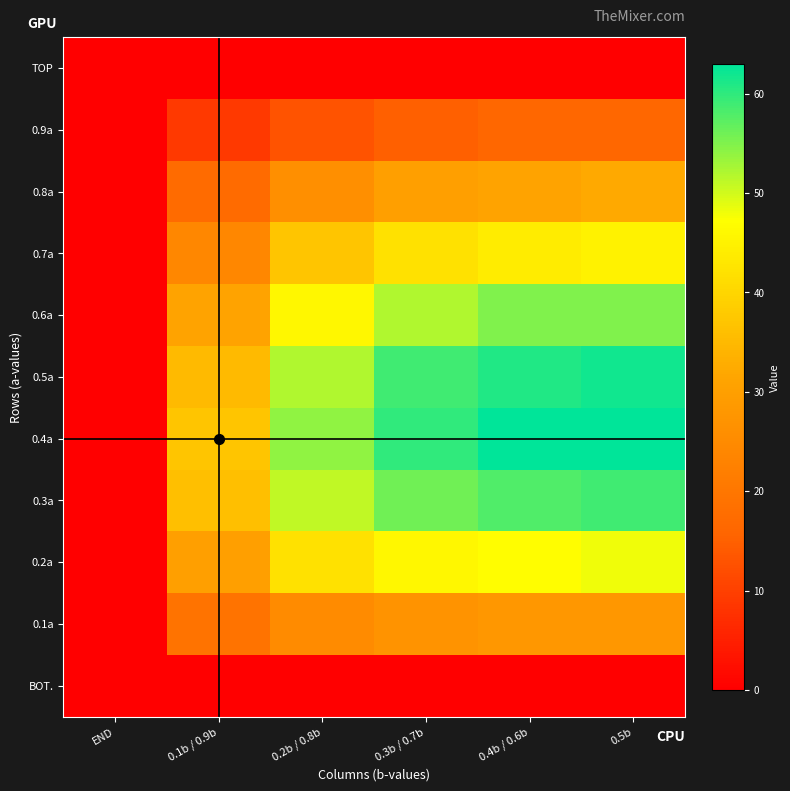

Reading left to right, transcribe all the data shown in this chart.

TOP: END=0	0.1b / 0.9b=0	0.2b / 0.8b=0	0.3b / 0.7b=0	0.4b / 0.6b=0	0.5b=0
0.9a: END=0	0.1b / 0.9b=9	0.2b / 0.8b=13	0.3b / 0.7b=15	0.4b / 0.6b=16	0.5b=16
0.8a: END=0	0.1b / 0.9b=17	0.2b / 0.8b=26	0.3b / 0.7b=30	0.4b / 0.6b=31	0.5b=32
0.7a: END=0	0.1b / 0.9b=24	0.2b / 0.8b=37	0.3b / 0.7b=42	0.4b / 0.6b=44	0.5b=45
0.6a: END=0	0.1b / 0.9b=31	0.2b / 0.8b=46	0.3b / 0.7b=52	0.4b / 0.6b=55	0.5b=55
0.5a: END=0	0.1b / 0.9b=35	0.2b / 0.8b=52	0.3b / 0.7b=59	0.4b / 0.6b=61	0.5b=62
0.4a: END=0	0.1b / 0.9b=37	0.2b / 0.8b=54	0.3b / 0.7b=60	0.4b / 0.6b=63	0.5b=63
0.3a: END=0	0.1b / 0.9b=36	0.2b / 0.8b=51	0.3b / 0.7b=56	0.4b / 0.6b=58	0.5b=59
0.2a: END=0	0.1b / 0.9b=30	0.2b / 0.8b=42	0.3b / 0.7b=46	0.4b / 0.6b=47	0.5b=48
0.1a: END=0	0.1b / 0.9b=19	0.2b / 0.8b=25	0.3b / 0.7b=27	0.4b / 0.6b=28	0.5b=28
BOT.: END=0	0.1b / 0.9b=0	0.2b / 0.8b=0	0.3b / 0.7b=0	0.4b / 0.6b=0	0.5b=0